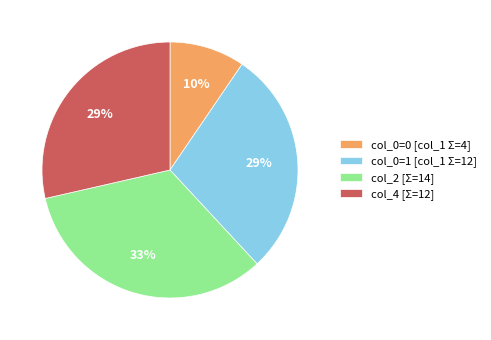

How many segments does this pie chart have?

4